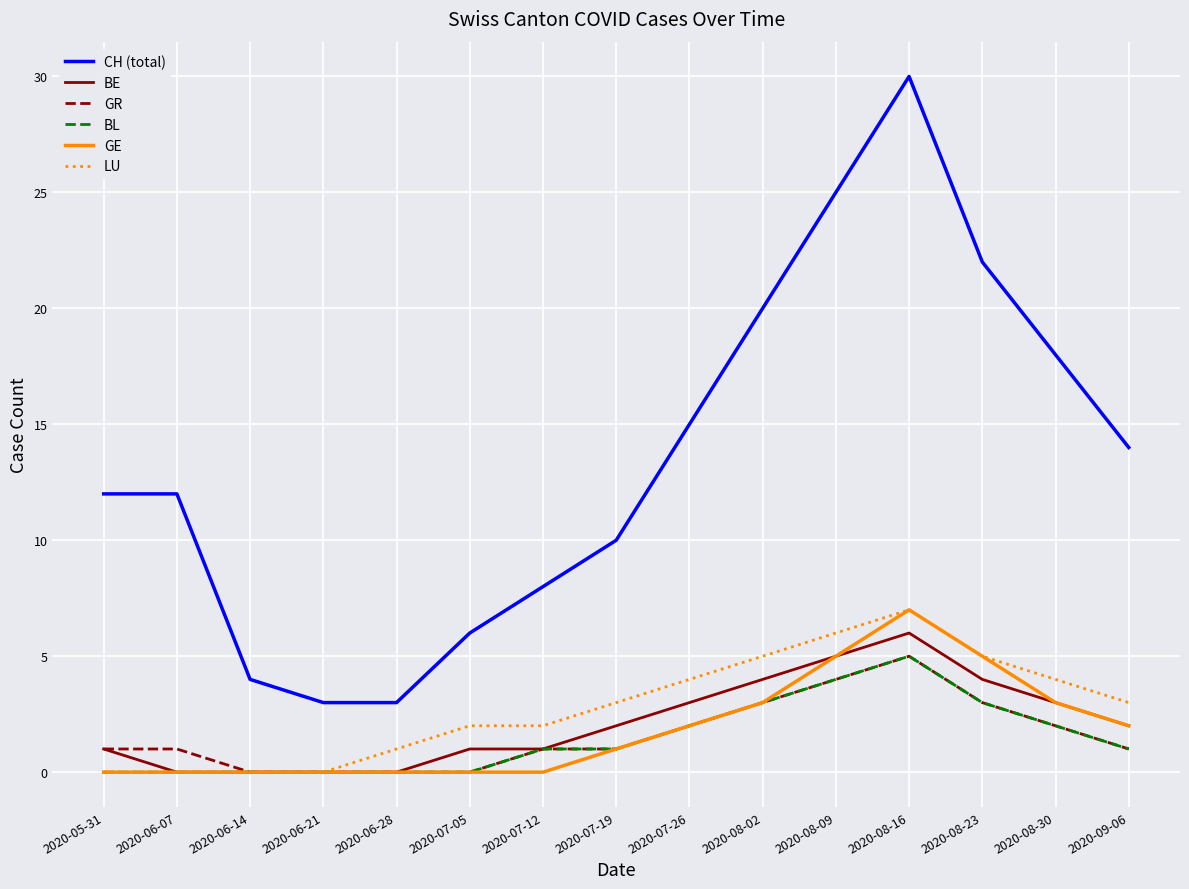

What position from the right is 2020-08-02?

6